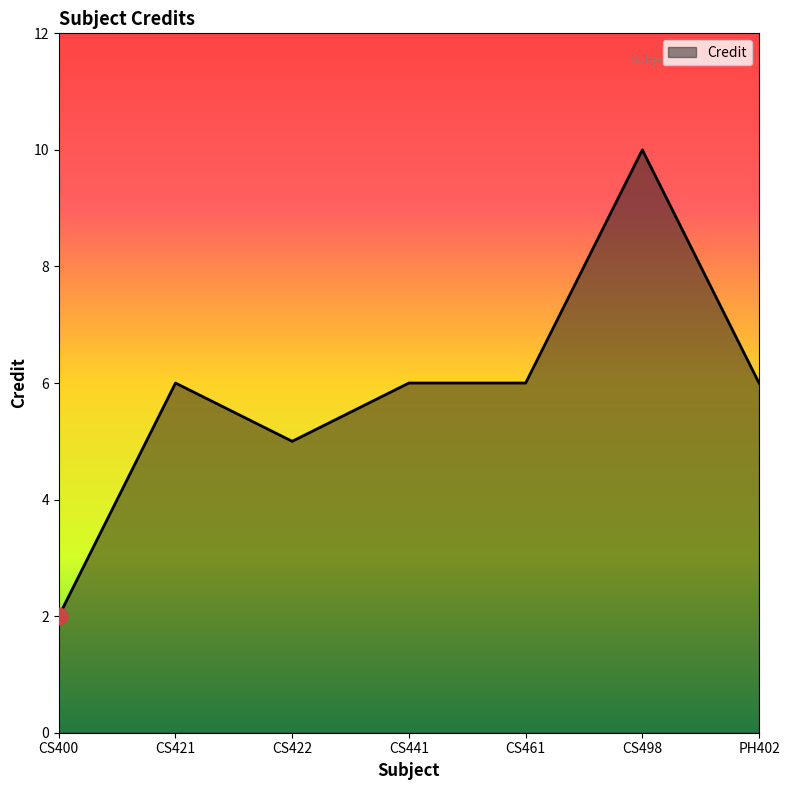

What is the greatest value displayed?

10